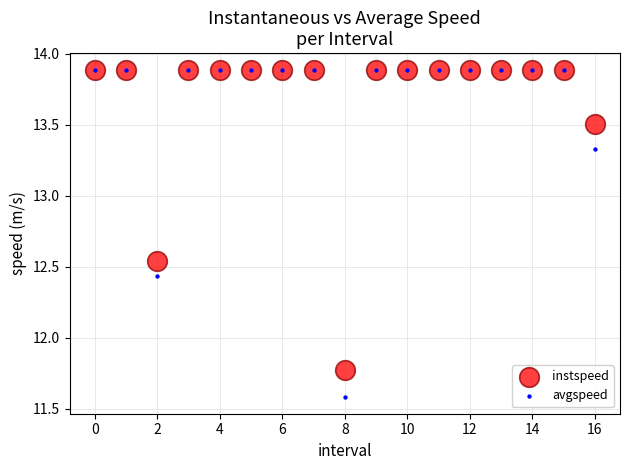

In the avgspeed series, what Y value is closest to 12?

11.6